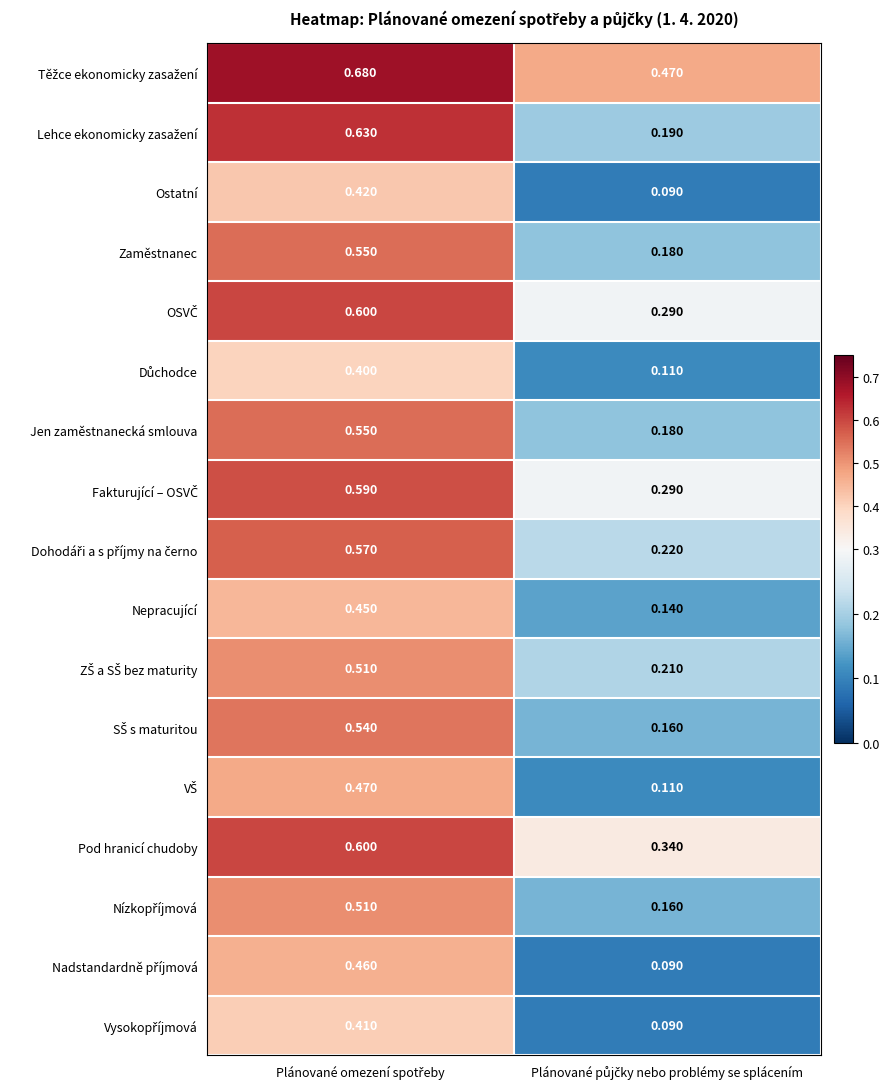

How many data points does each series have?

2